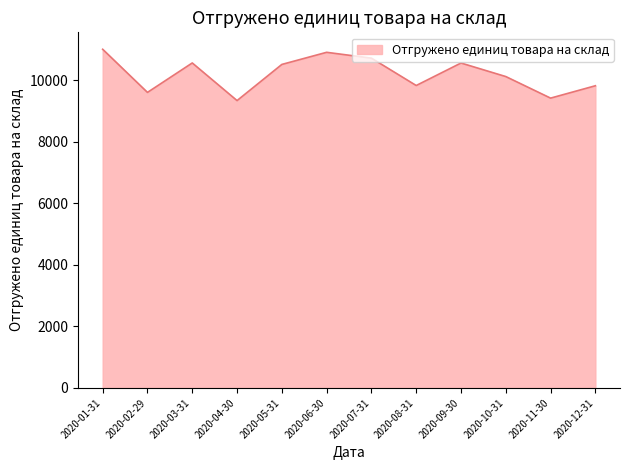

The value at 2020-01-31 is 19812. True or false?

False